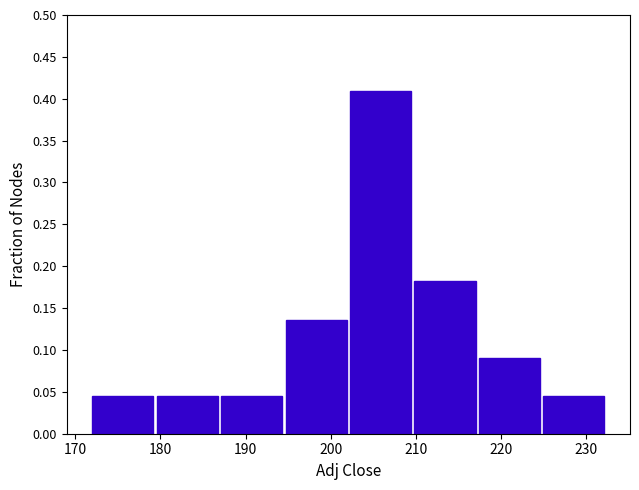

Over which range of the x-axis is the bar tallest?

202 to 210